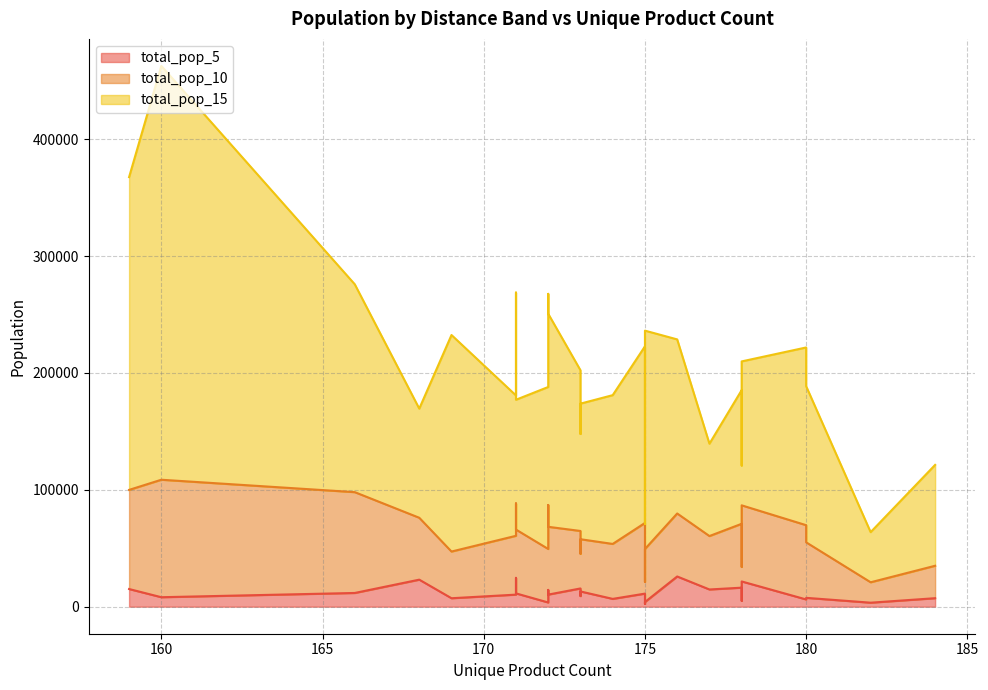

True or false: total_pop_5 and total_pop_15 cross at least once.

False